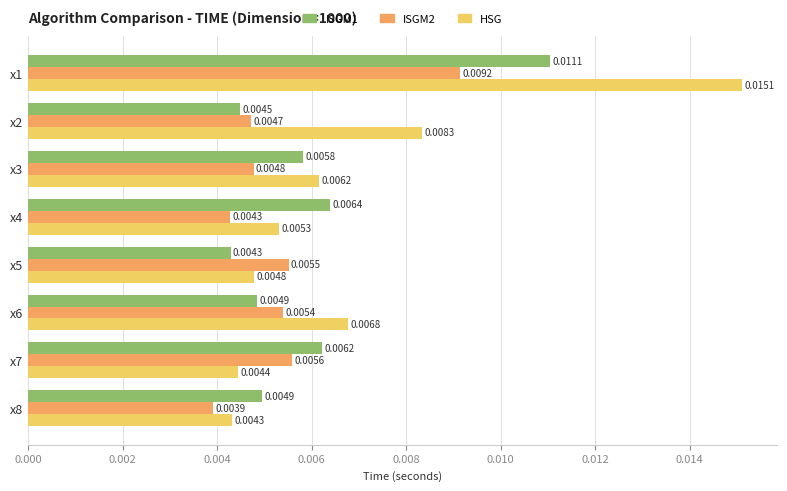

What are all the series names shown in the legend?

ISGM1, ISGM2, HSG